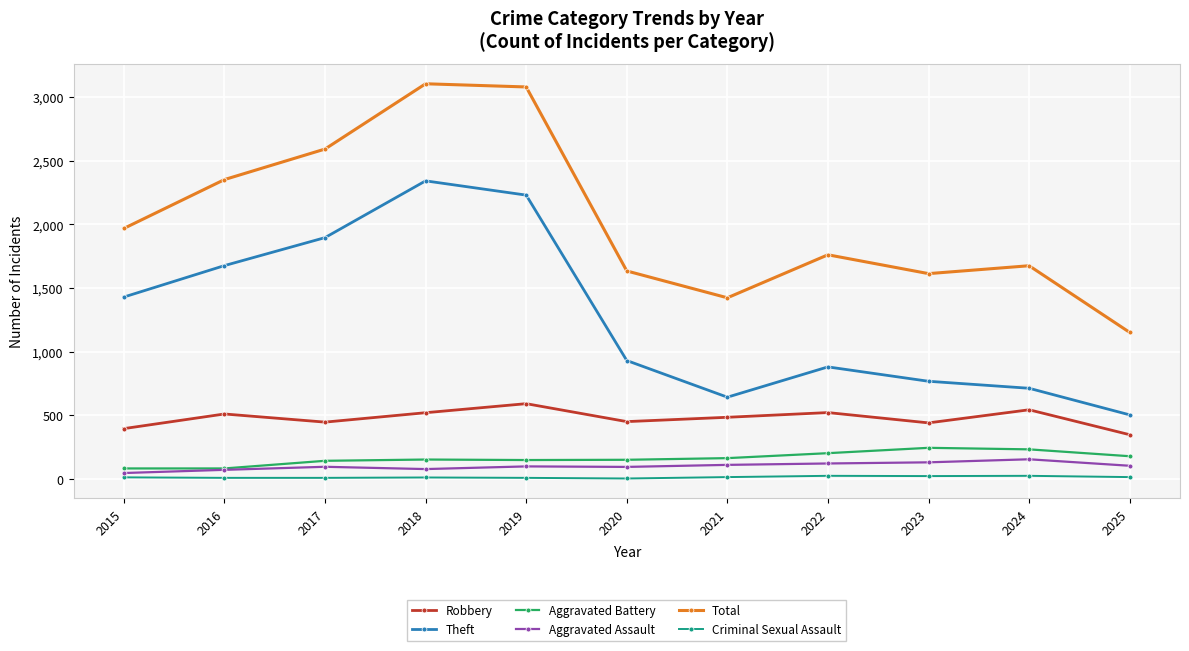

Which series has the largest range (max minus min)?

Total